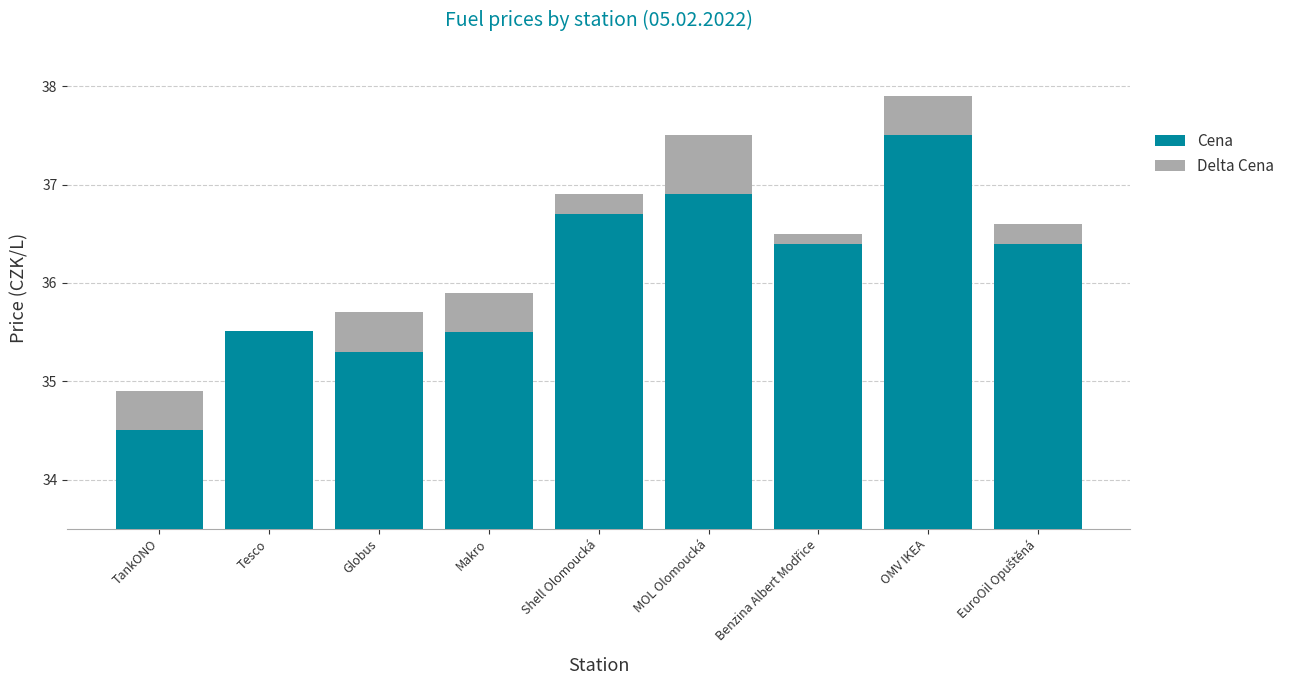

At how many categories does at least one series exceed 15?

9